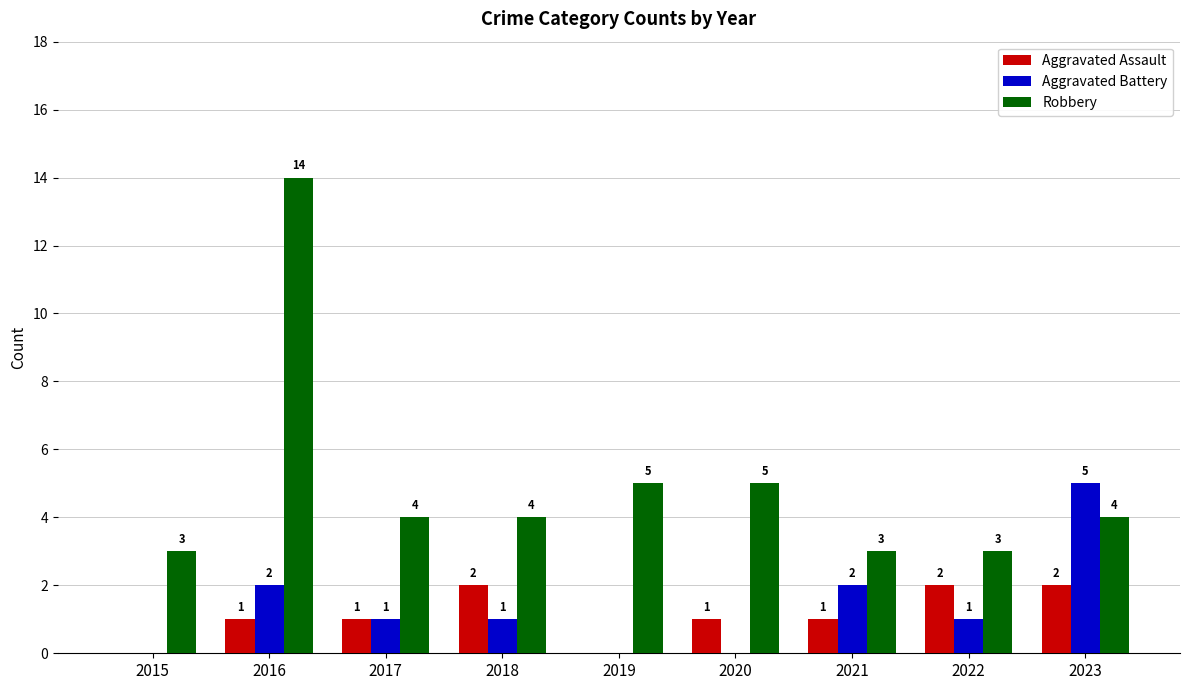

Is it true that Aggravated Assault equals 2 at 2023?

True